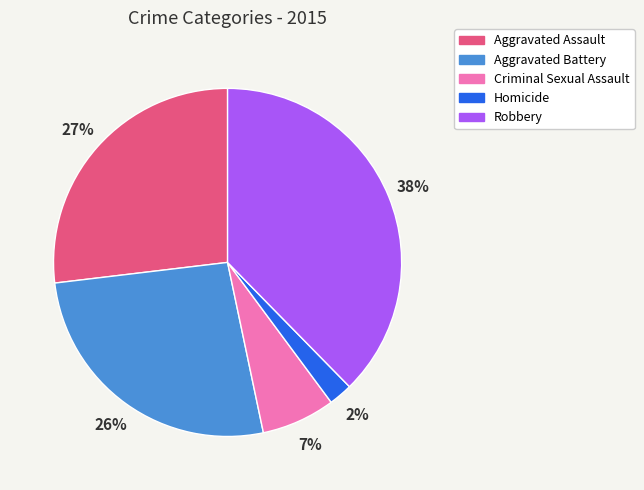

Which slice is the smallest?

Homicide